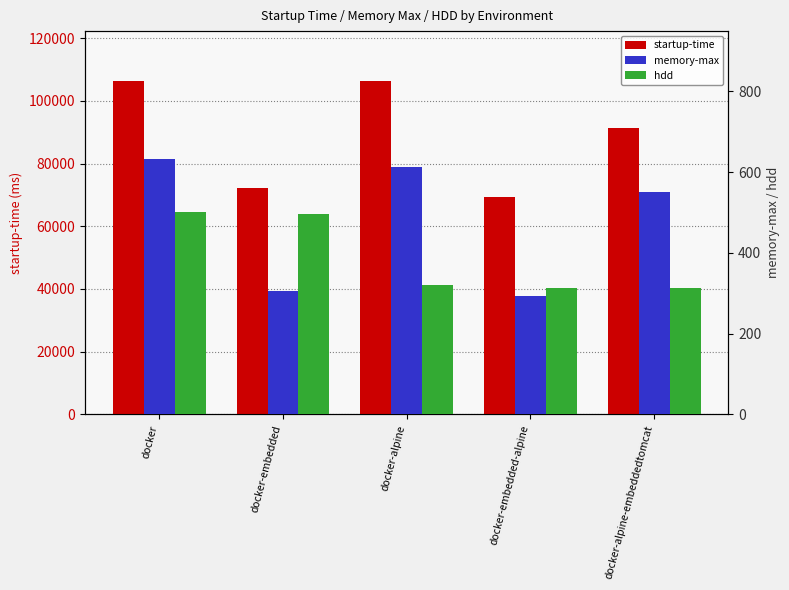

What is the sum of all startup-time values?

445358.0